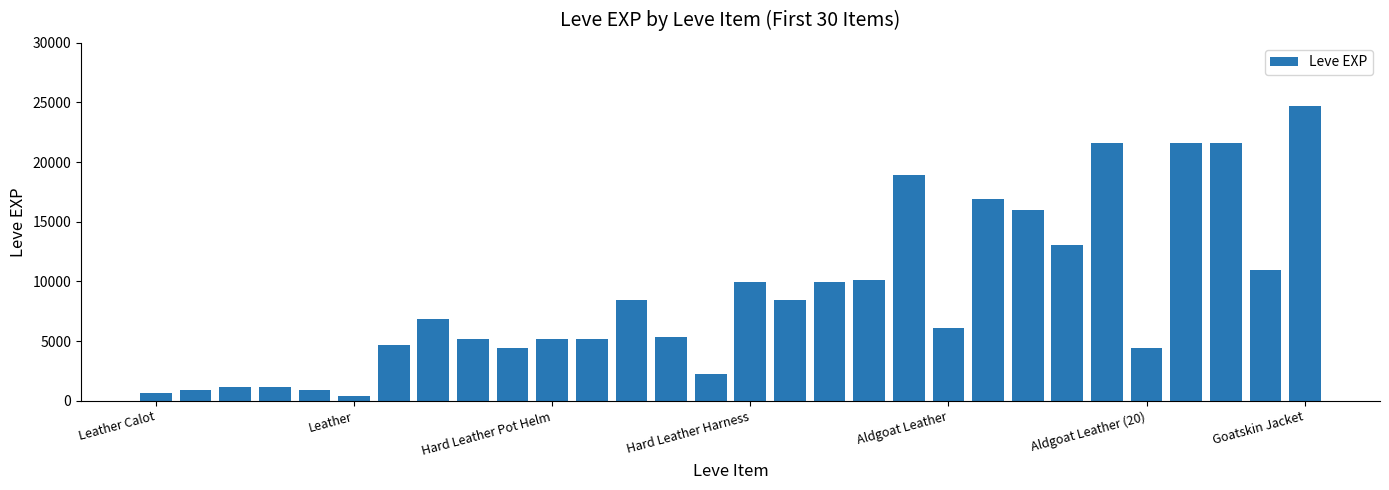

What is the difference between the second highest and second lowest values?

20970